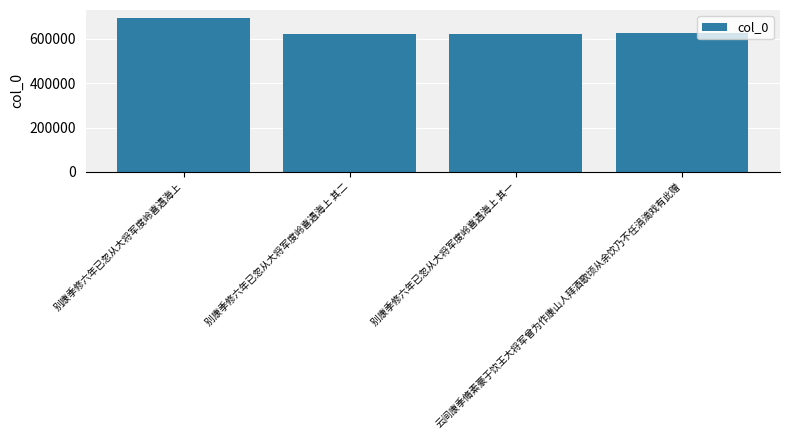

What is the minimum value shown in the chart?

623738